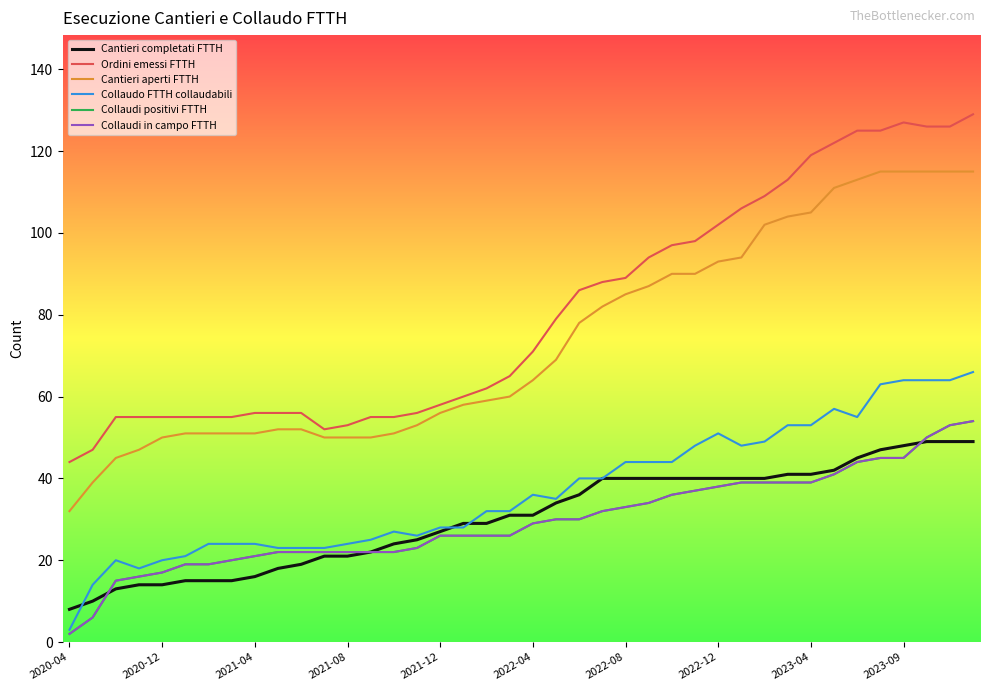

True or false: Collaudo FTTH collaudabili and Collaudi in campo FTTH cross at least once.

False